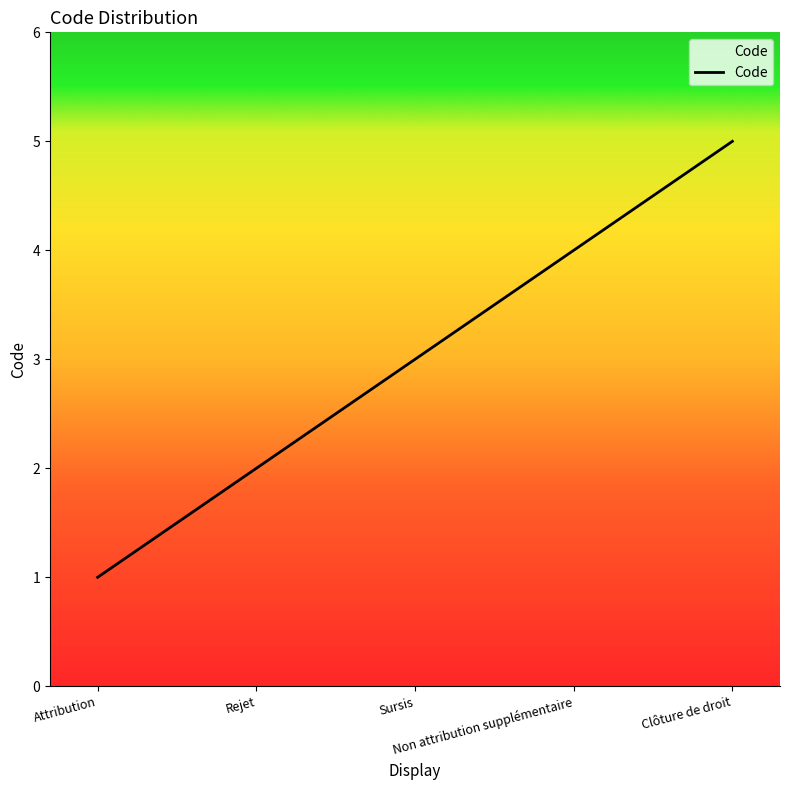

Is it true that the value at Attribution is 1?

True